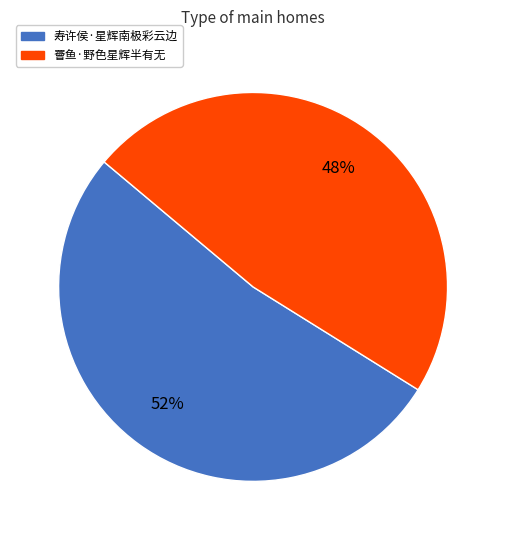

To the nearest percent, what is the combined percentage of 寿许侯·星辉南极彩云边 and 罾鱼·野色星辉半有无?

100%